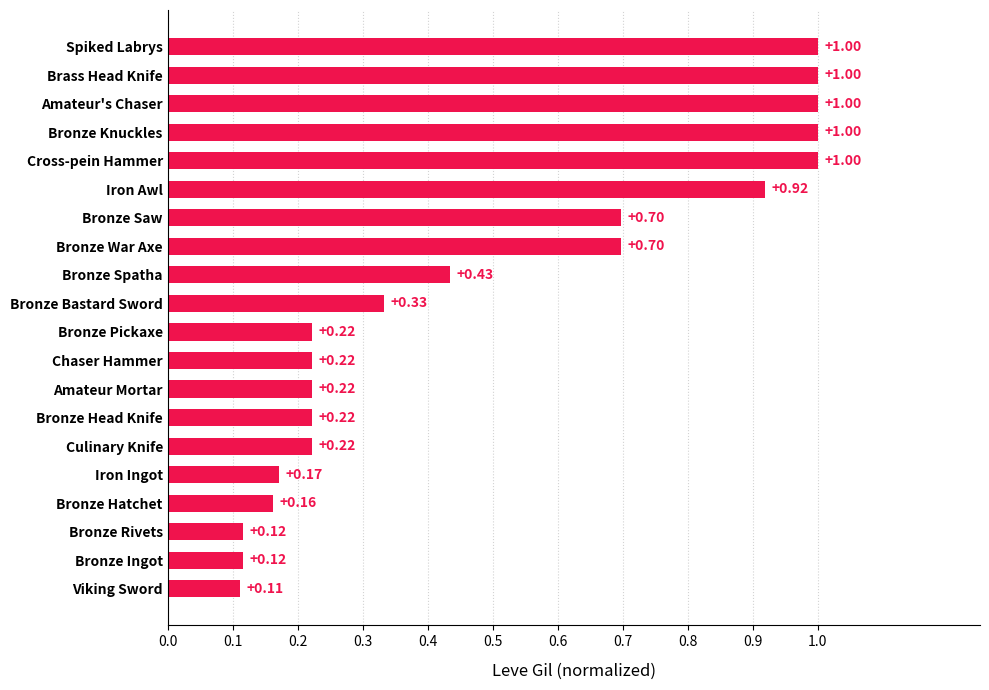

Which category has the lowest value across all series?

Viking Sword